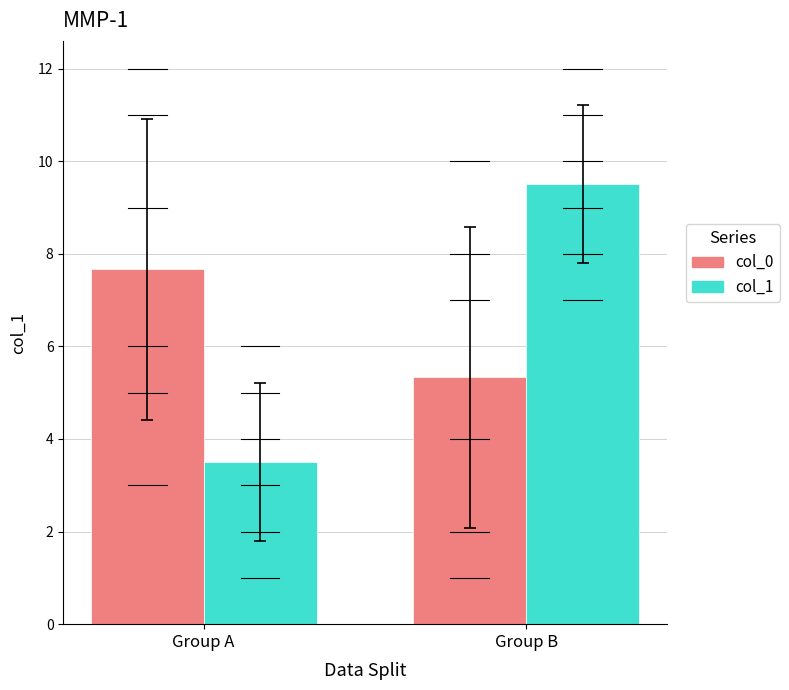

What is the difference between the maximum and minimum values in the col_1 series?

6.0